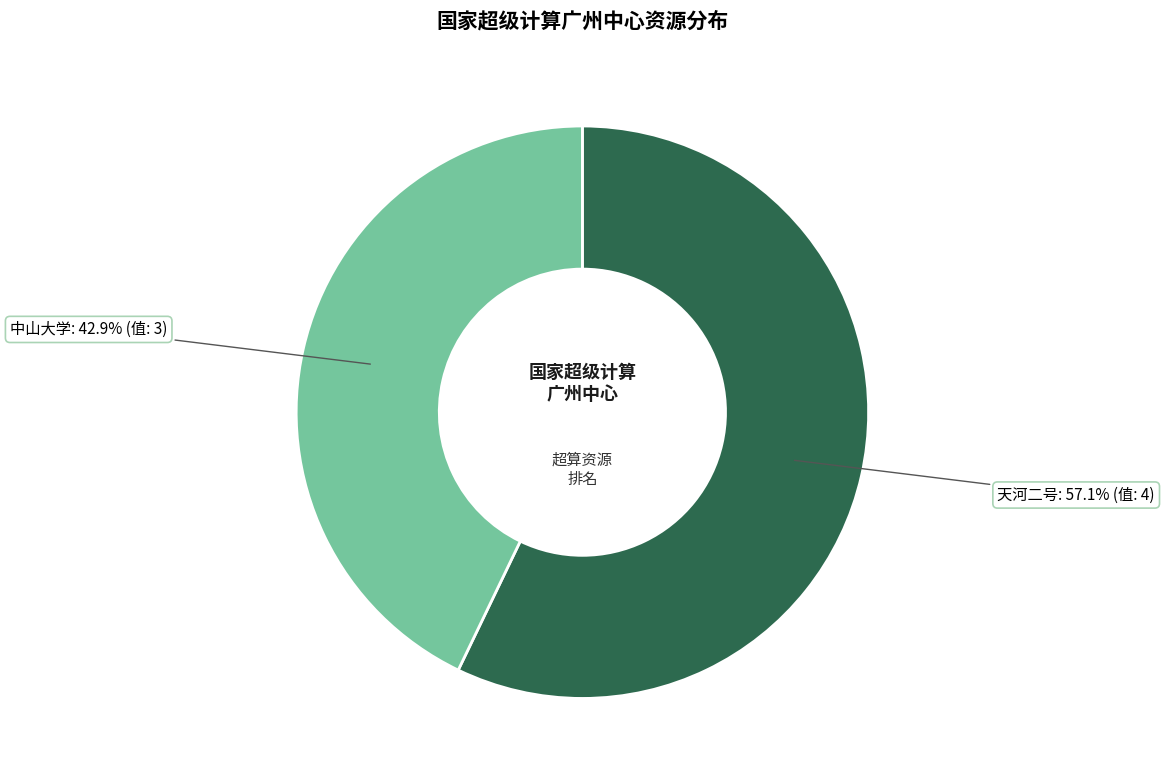

Rank the categories by value from highest to lowest.

天河二号, 中山大学